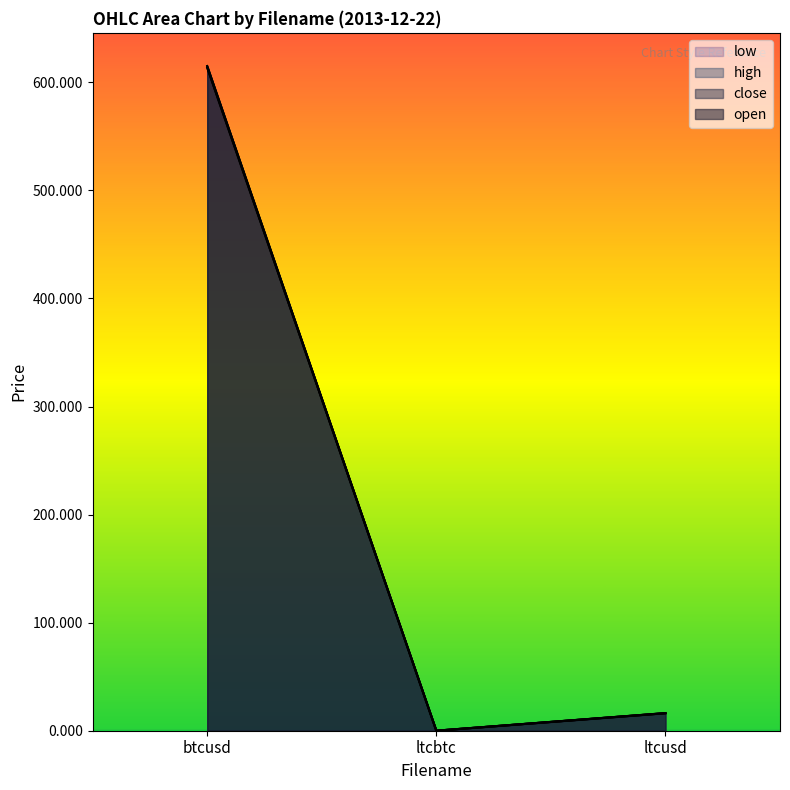

Reading left to right, transcribe all the data shown in this chart.

open: btcusd=613.6	ltcbtc=0.0	ltcusd=16.3
close: btcusd=615.0	ltcbtc=0.0	ltcusd=16.2
high: btcusd=615.0	ltcbtc=0.0	ltcusd=16.3
low: btcusd=613.6	ltcbtc=0.0	ltcusd=16.2